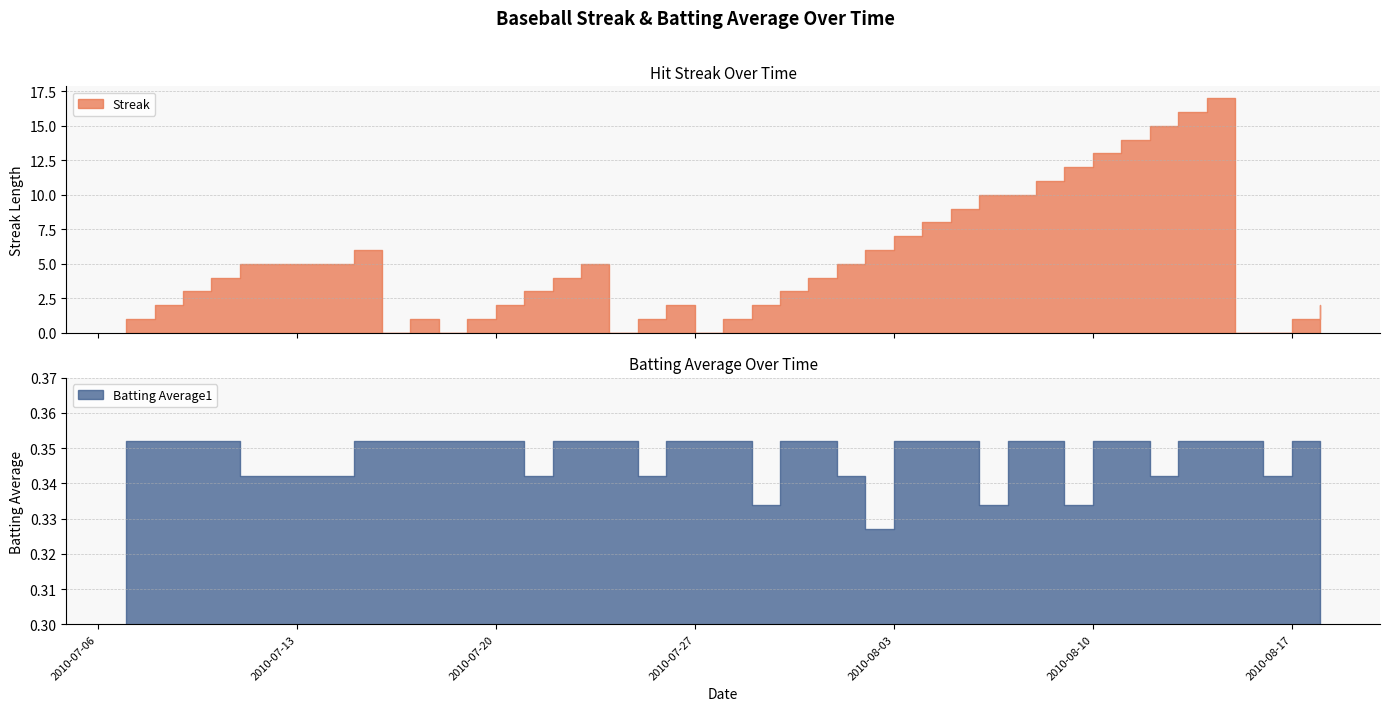

The value of Batting Average1 at 2010-08-06 is 0.2. True or false?

False